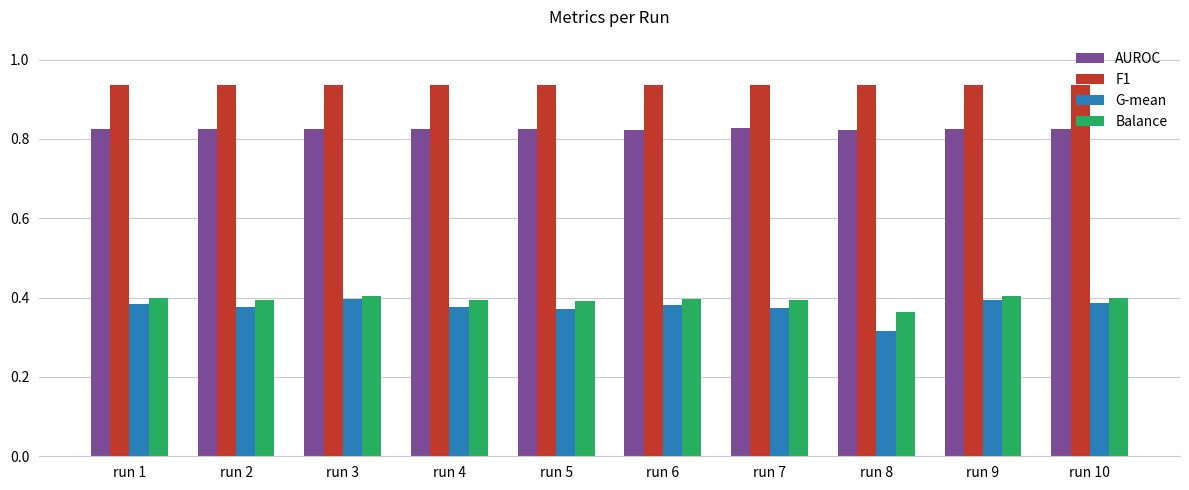

Which label corresponds to the smallest value in the chart?

run 8